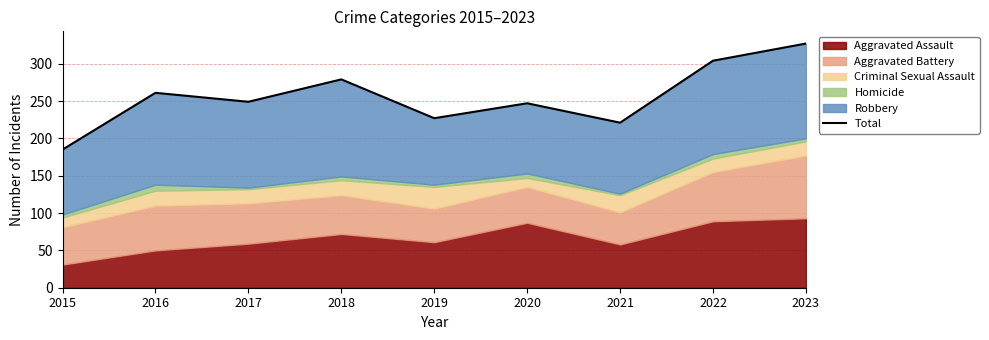

What is the sum of the values at 2021 and 2019?

448